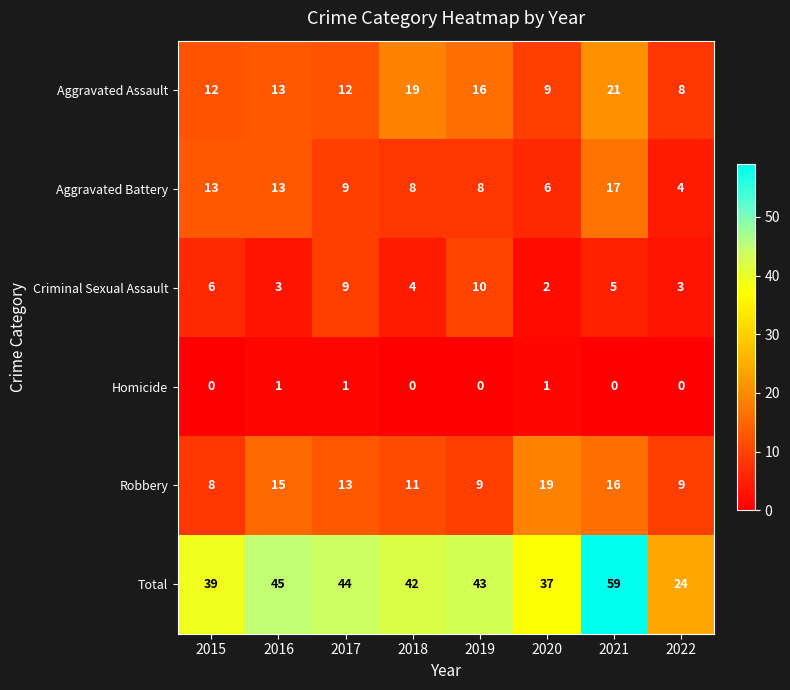

What is the sum of the Aggravated Assault values at 2022 and 2019?

24